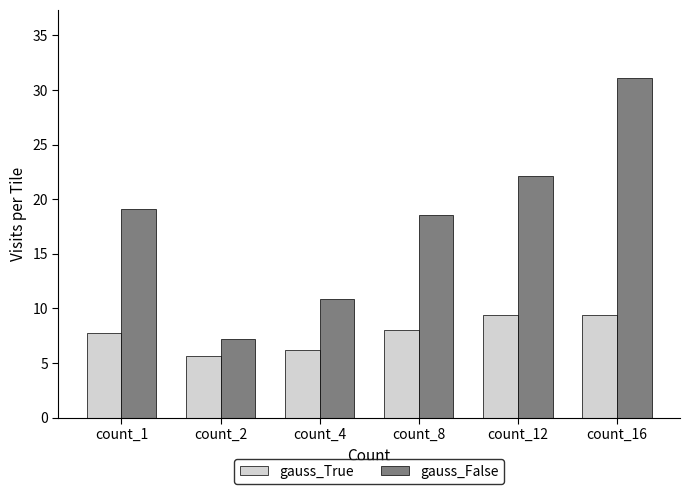

What are all the series names shown in the legend?

gauss_True, gauss_False